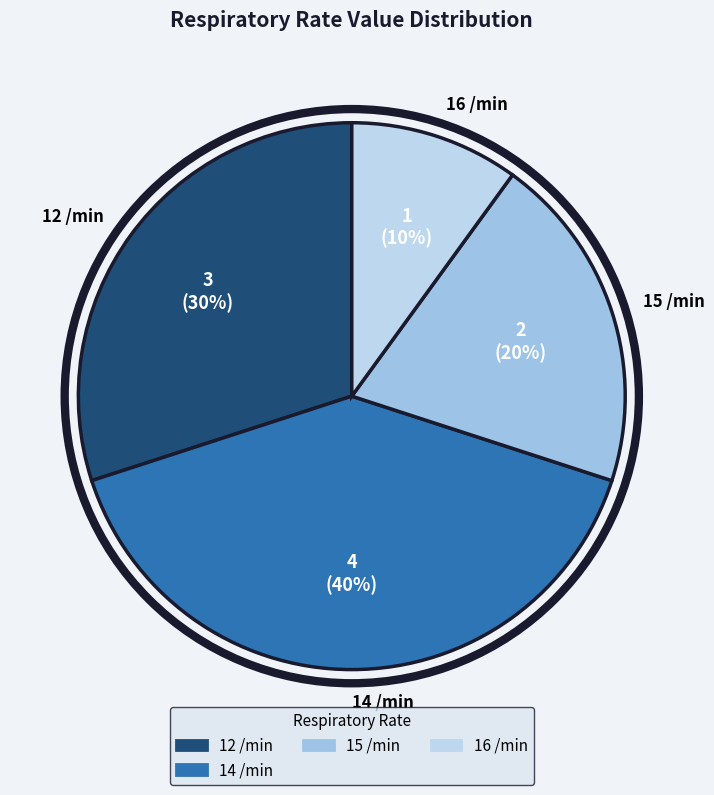

Is there a majority slice in this chart?

No